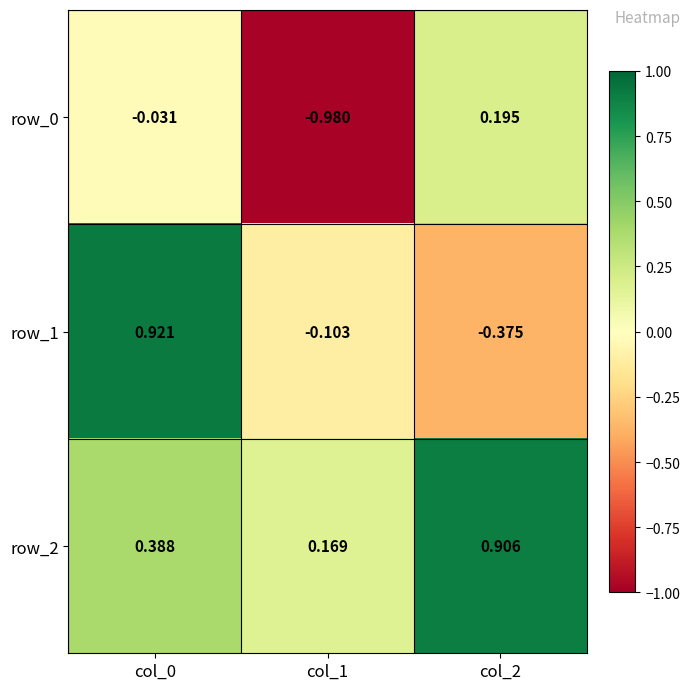

Reading left to right, what are all the values shown in this chart?

row_0: col_0=-0.0	col_1=-1.0	col_2=0.2
row_1: col_0=0.9	col_1=-0.1	col_2=-0.4
row_2: col_0=0.4	col_1=0.2	col_2=0.9